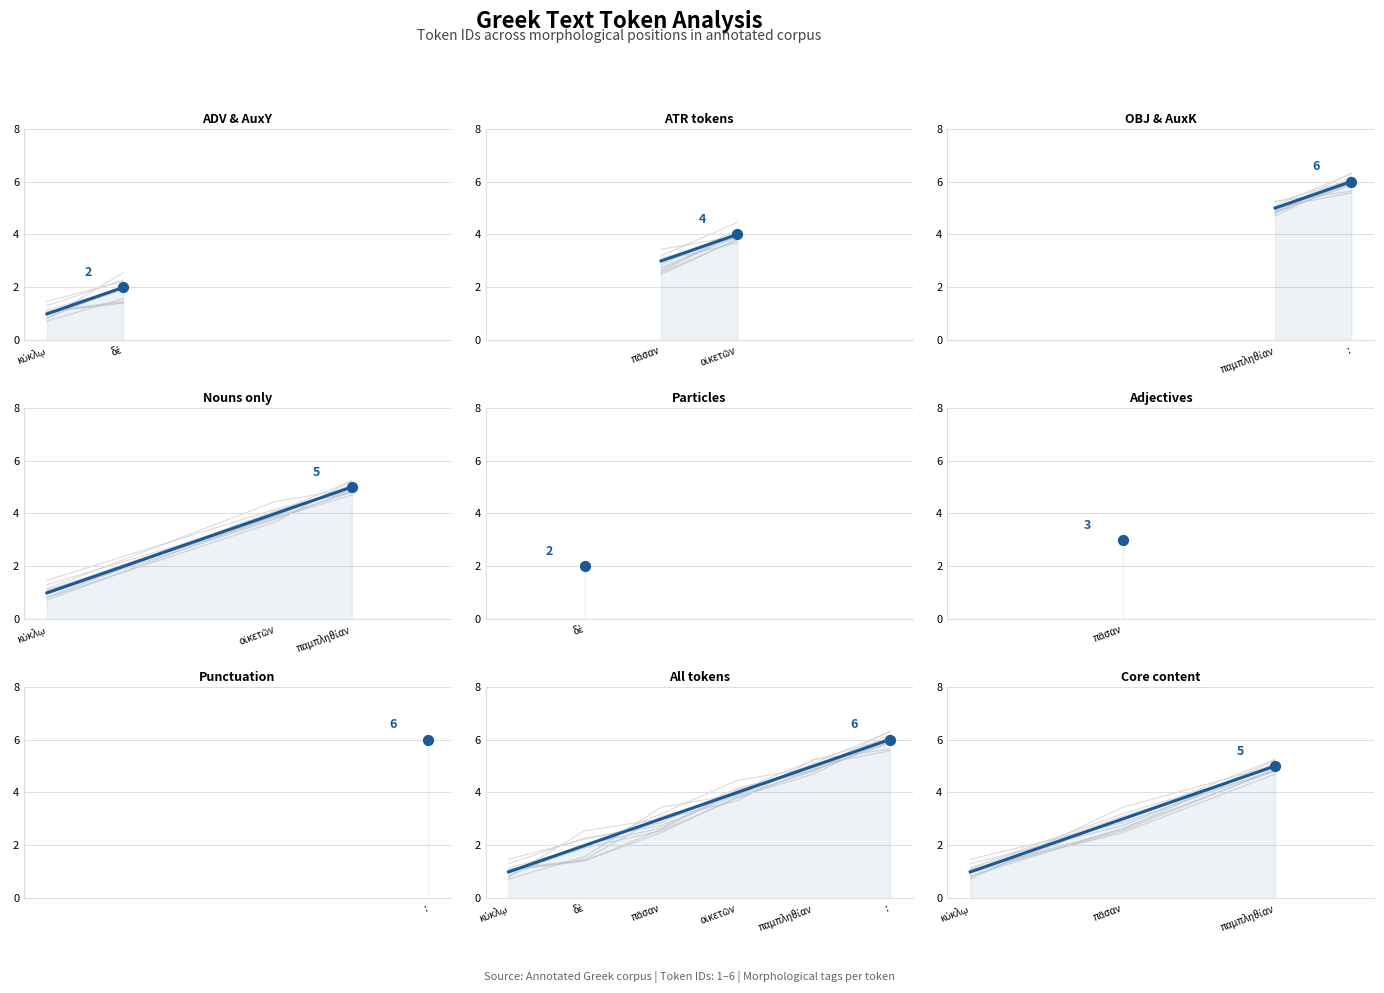

Approximately how many times larger is the value at οἰκετῶν compared to παμπληθίαν?

0.8